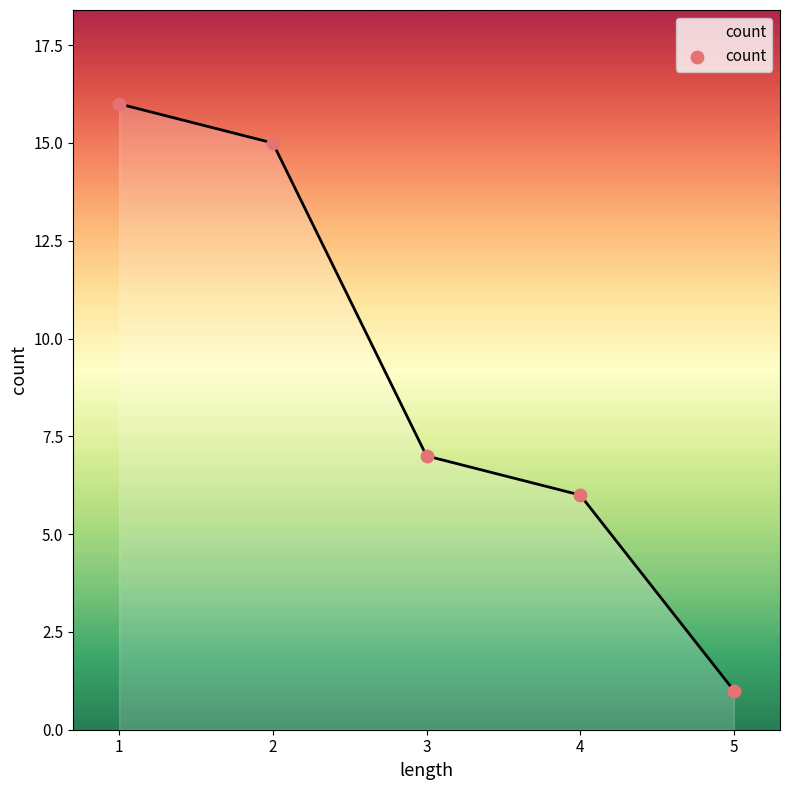

Approximately how many times larger is the value at 4 compared to 2?

0.4